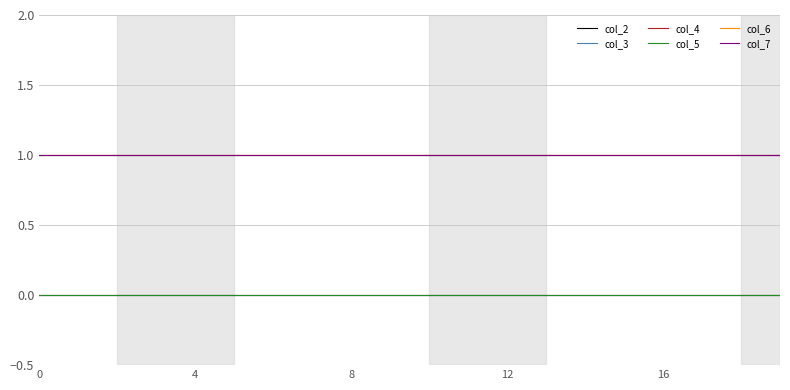

True or false: col_3 has more than 0 points higher than both neighbors.

False